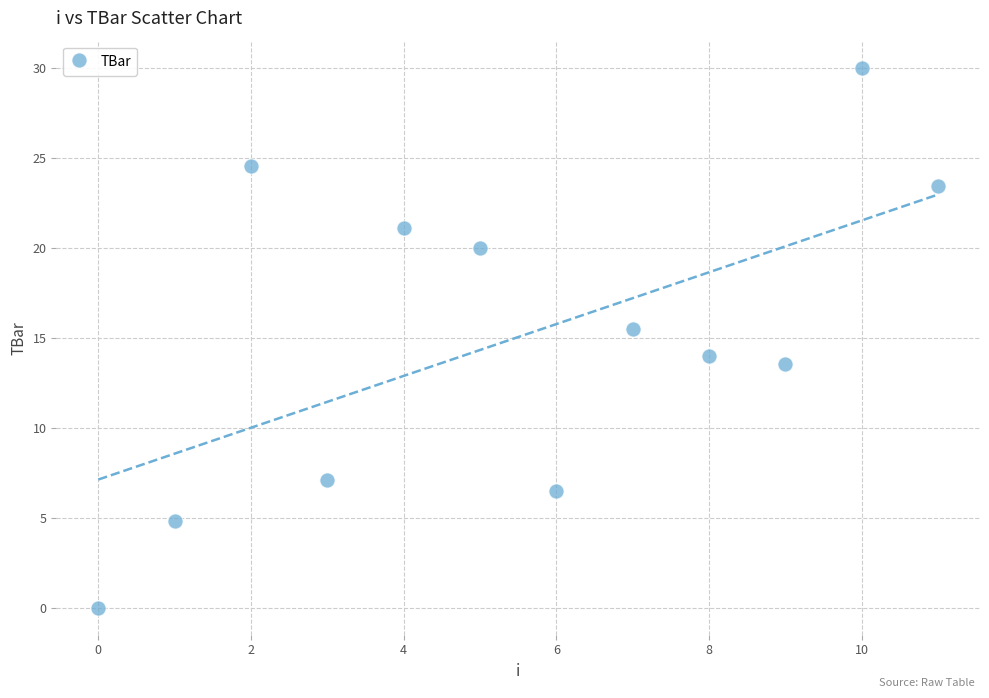

What is the average Y value?

15.0